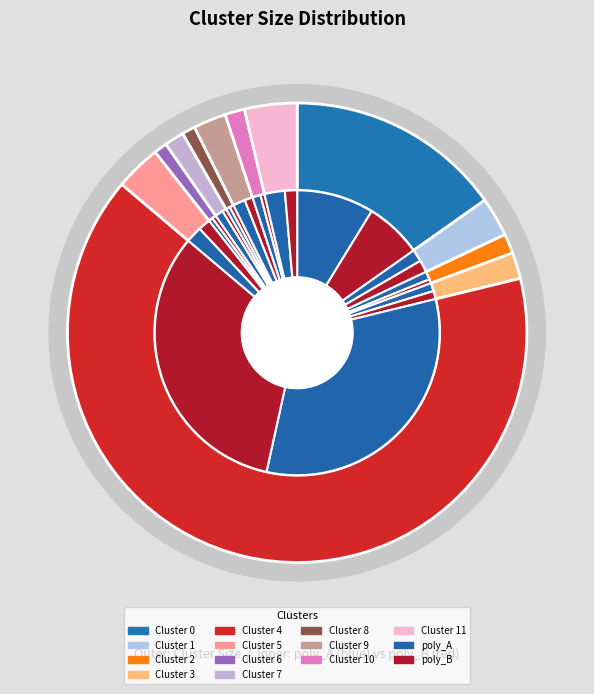

To the nearest percent, what is the combined percentage of Cluster 10 and Cluster 0?

17%